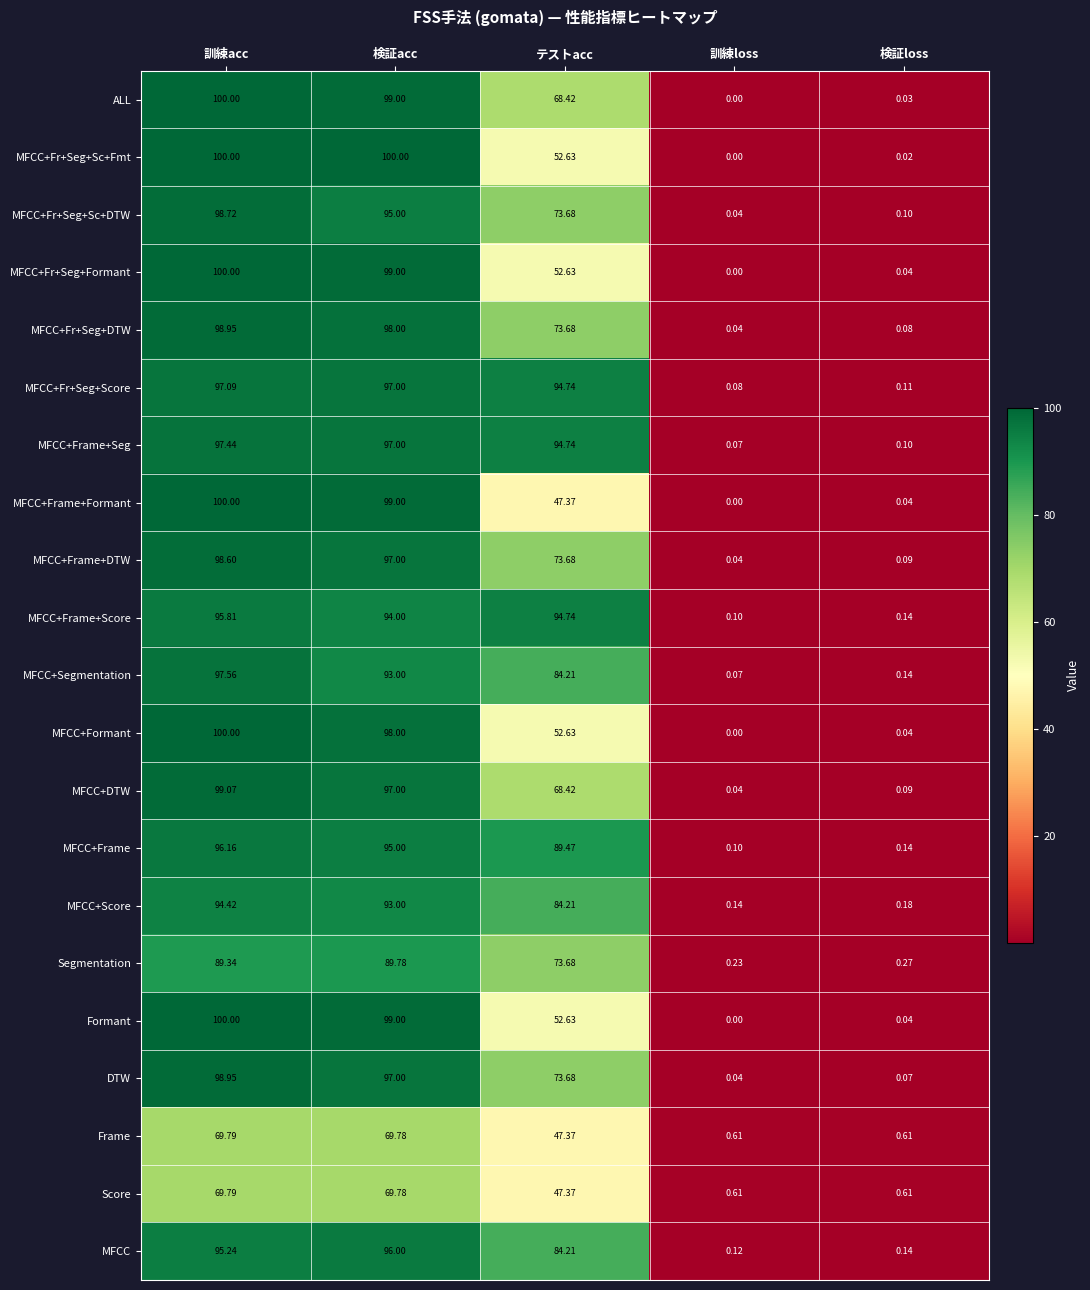

Which series has the largest total across all categories?

MFCC+Frame+Seg